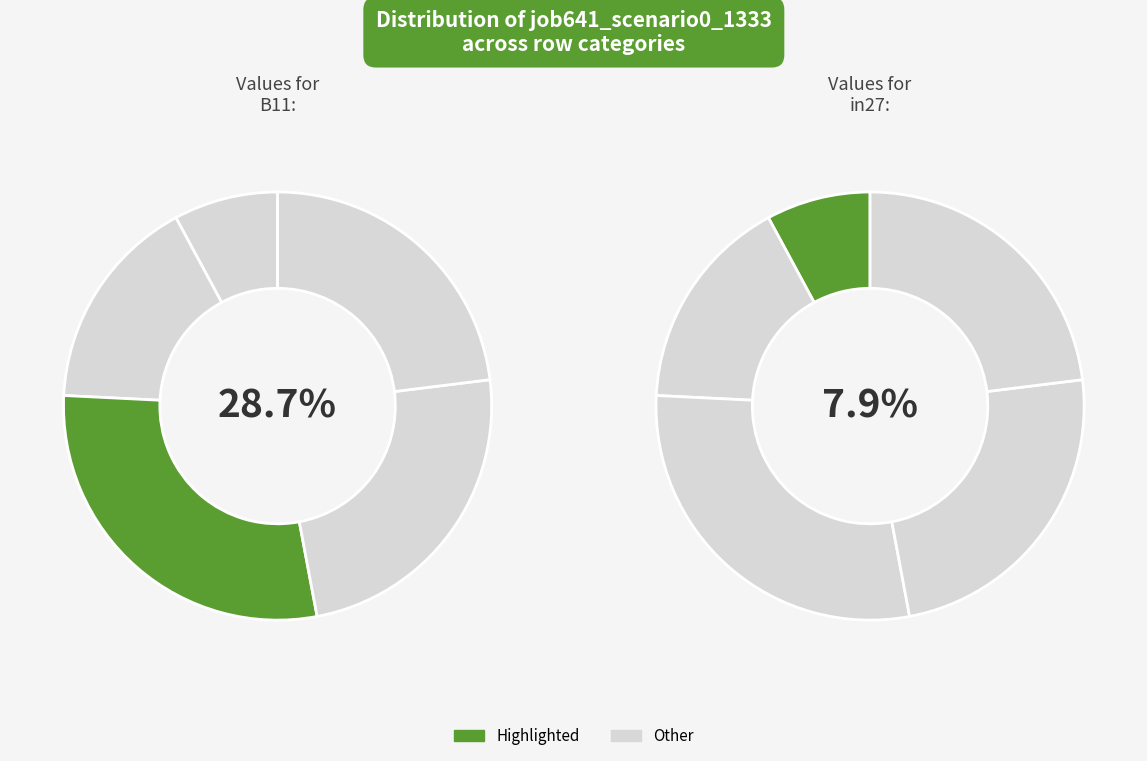

Is there any slice that represents more than half of the pie?

No